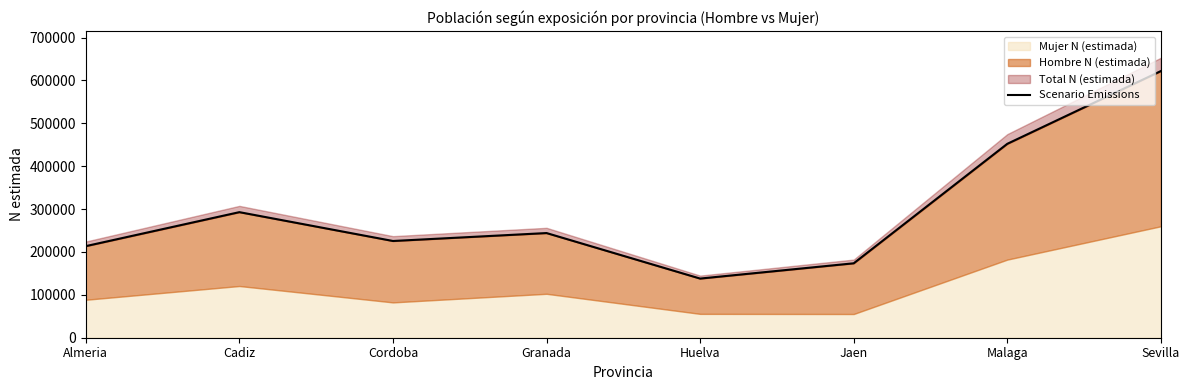

True or false: the data shows 452162 at Malaga.

True